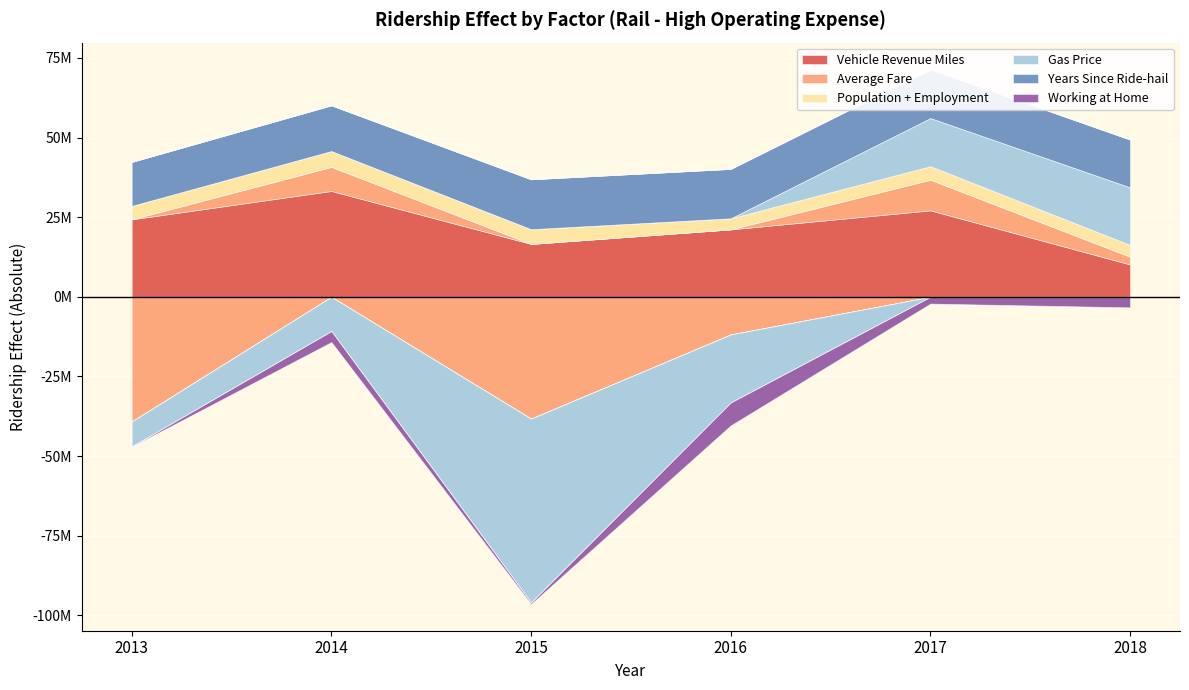

What are all the series names shown in the legend?

Vehicle Revenue Miles, Average Fare, Population + Employment, Gas Price, Years Since Ride-hail, Working at Home